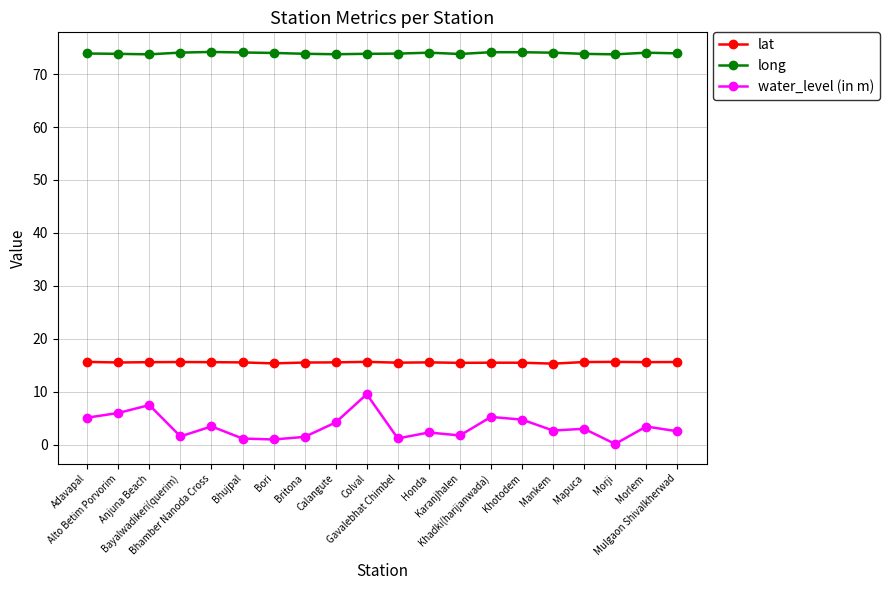

What is the maximum value for long?

74.2